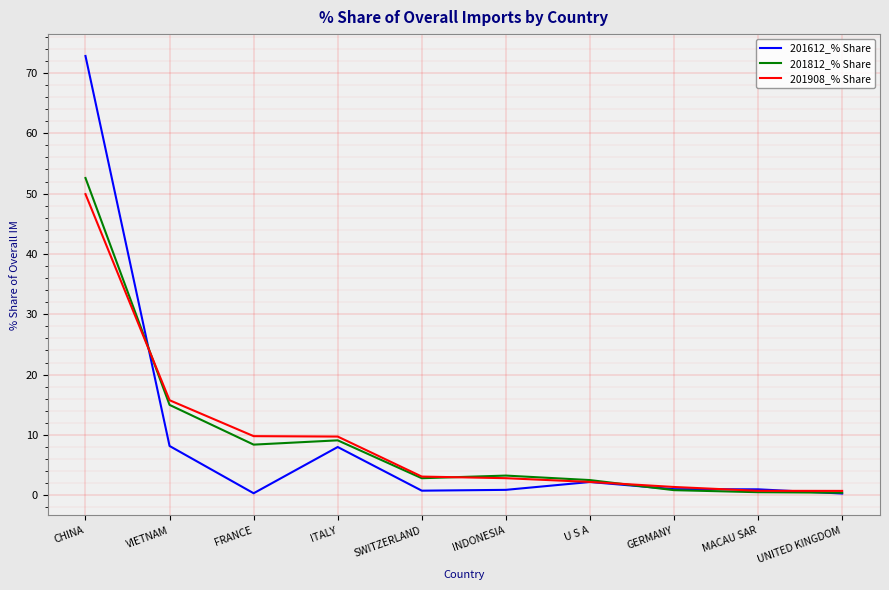

Which series has the largest range (max minus min)?

201612_% Share